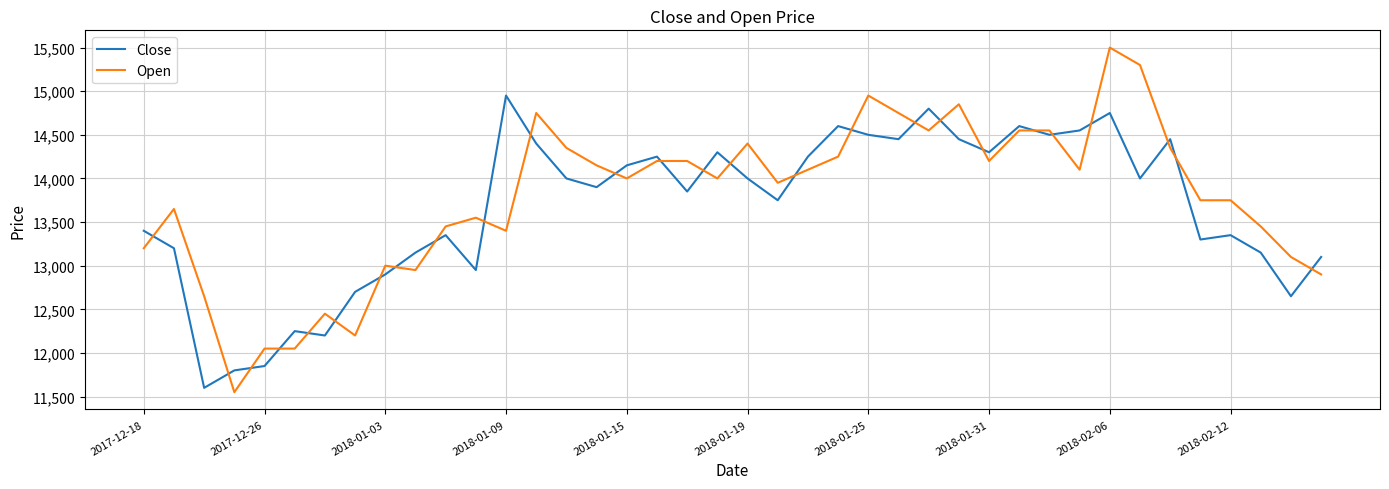

Reading left to right, what are all the values shown in this chart?

Close: 13400	13200	11600	11800	11850	12250	12200	12700	12900	13150	13350	12950	14950	14400	14000	13900	14150	14250	13850	14300	14000	13750	14250	14600	14500	14450	14800	14450	14300	14600	14500	14550	14750	14000	14450	13300	13350	13150	12650	13100
Open: 13200	13650	12650	11550	12050	12050	12450	12200	13000	12950	13450	13550	13400	14750	14350	14150	14000	14200	14200	14000	14400	13950	14100	14250	14950	14750	14550	14850	14200	14550	14550	14100	15500	15300	14350	13750	13750	13450	13100	12900